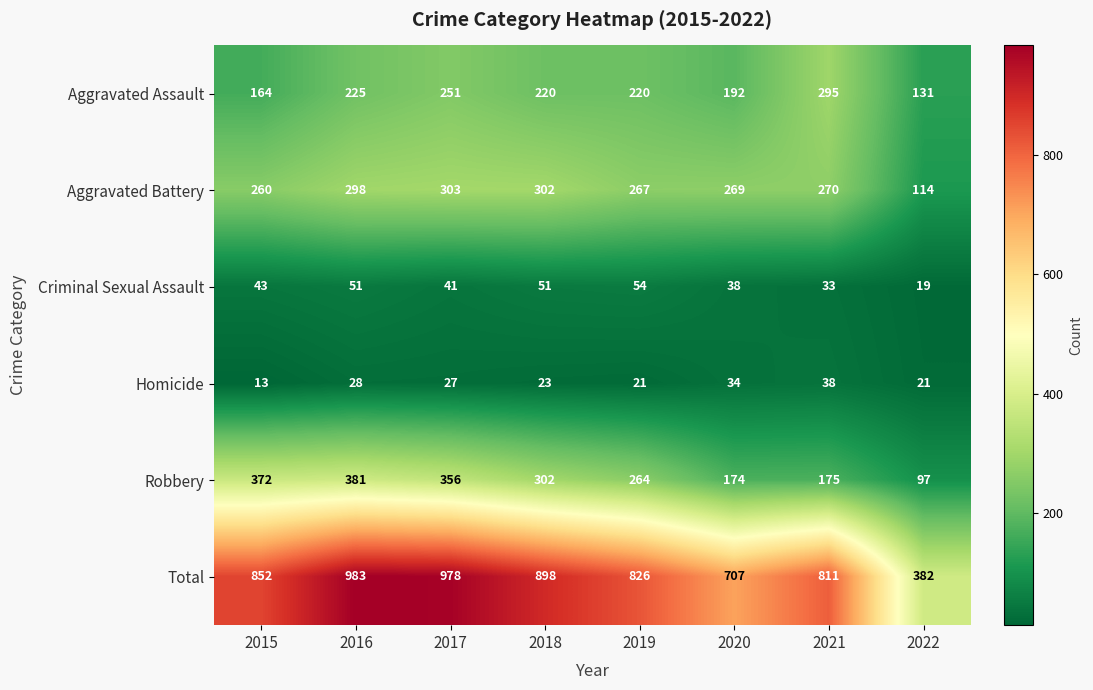

Which label corresponds to the largest value in the chart?

2016